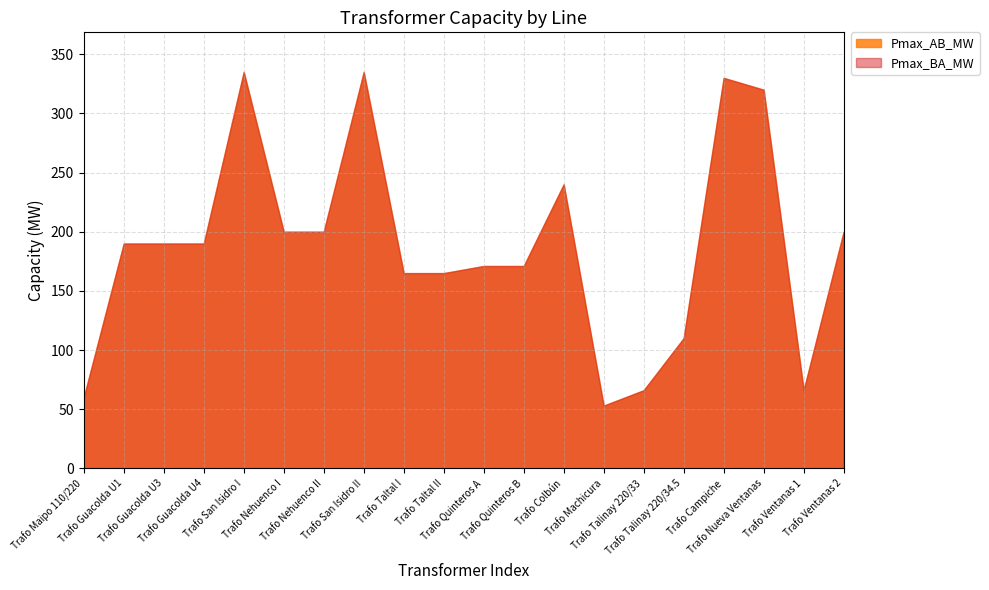

What is the maximum value for Pmax_AB_MW?

335